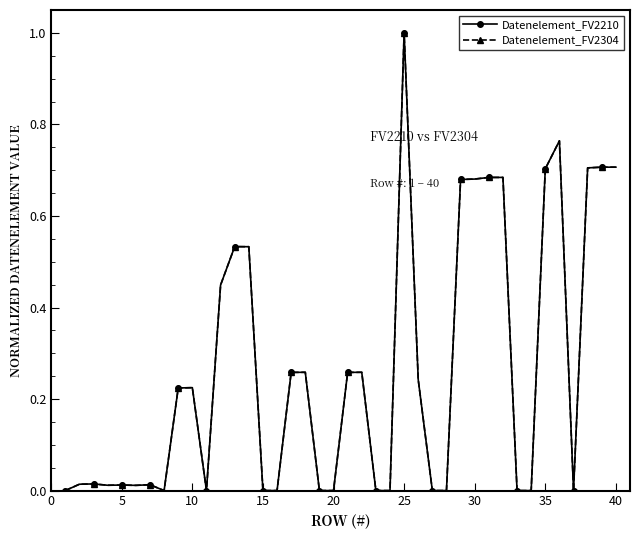

Does the chart have visible grid lines?

No